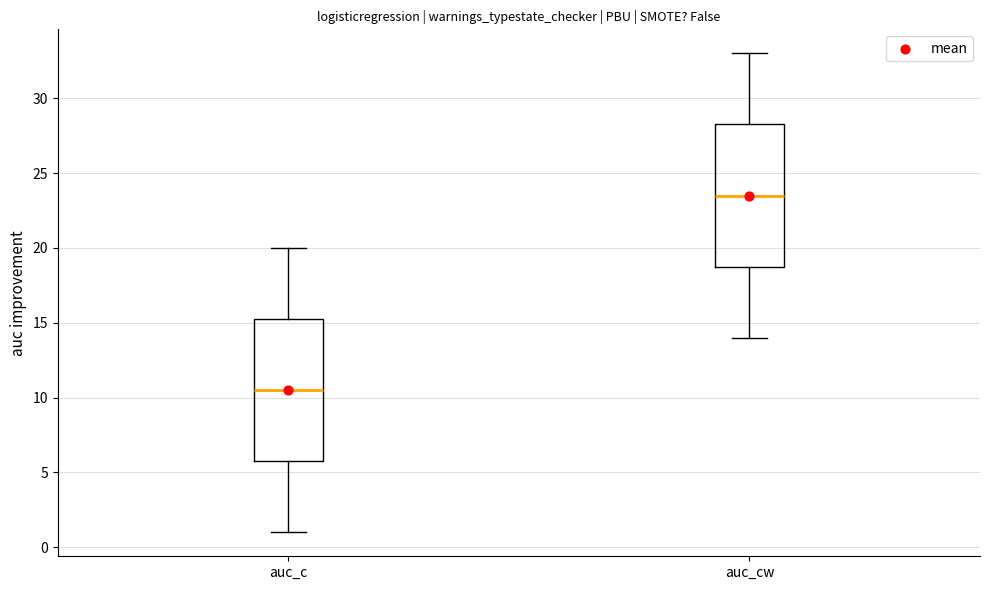

Where is the lower edge of the box for auc_c on the y-axis? The values are not printed on the chart, so give them approximately, as read against the axis.

6.0